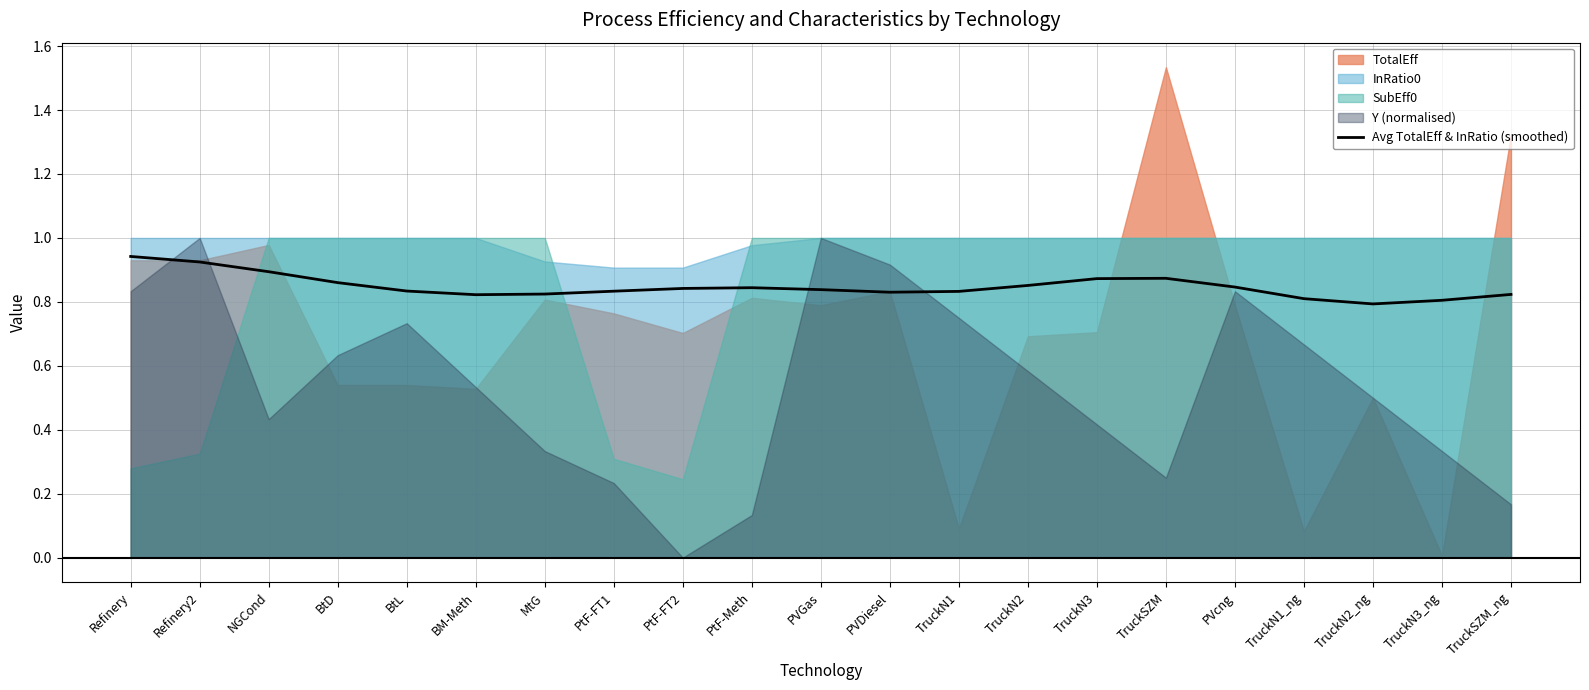

At which category does the data reach its first local valley?

BM-Meth